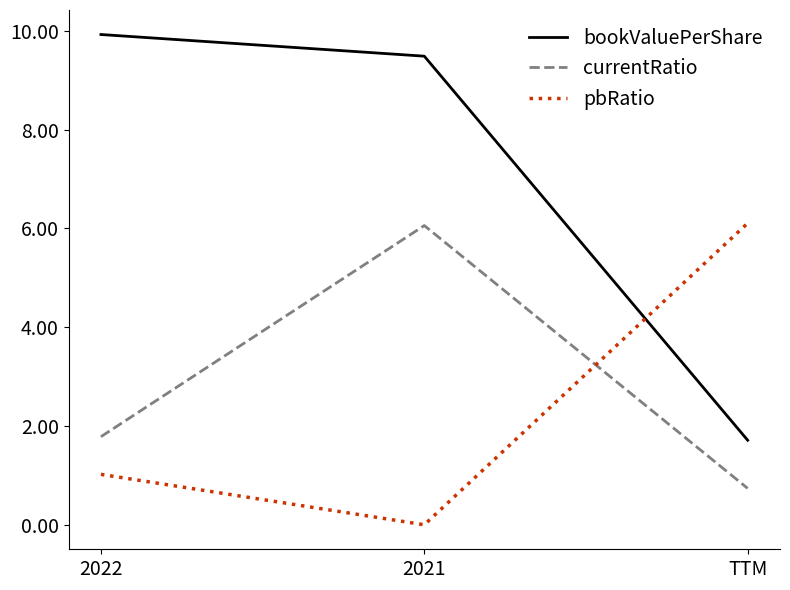

List the labels in order of bookValuePerShare value, largest first.

2022, 2021, TTM